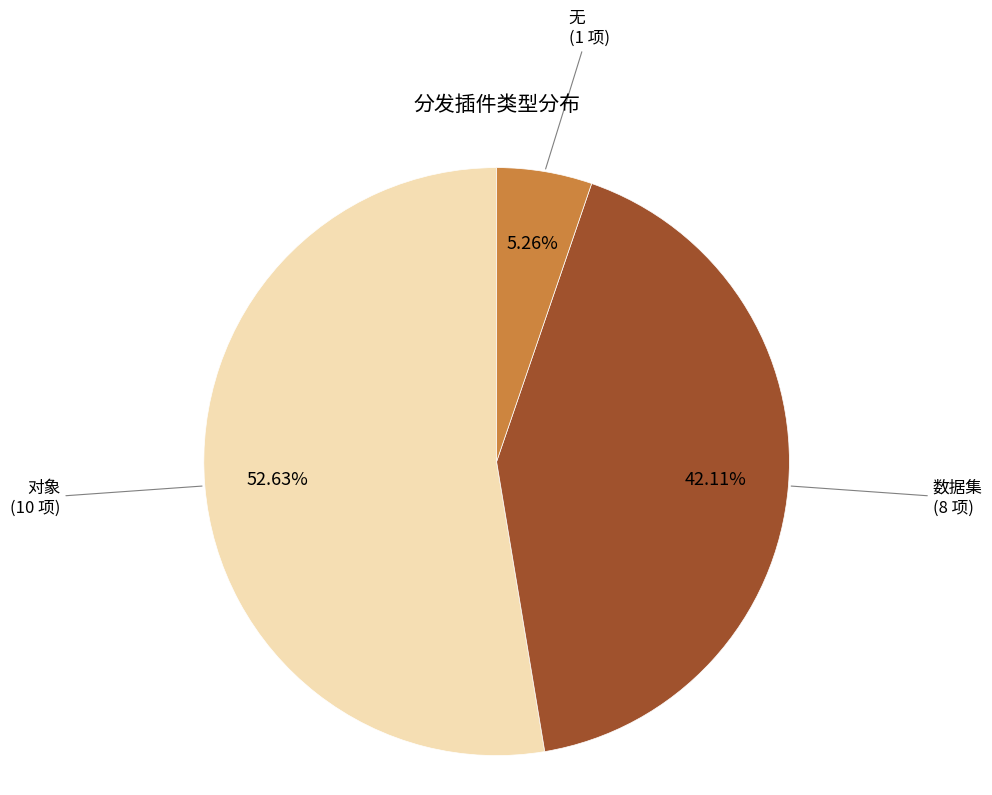

Which slice is the smallest?

无